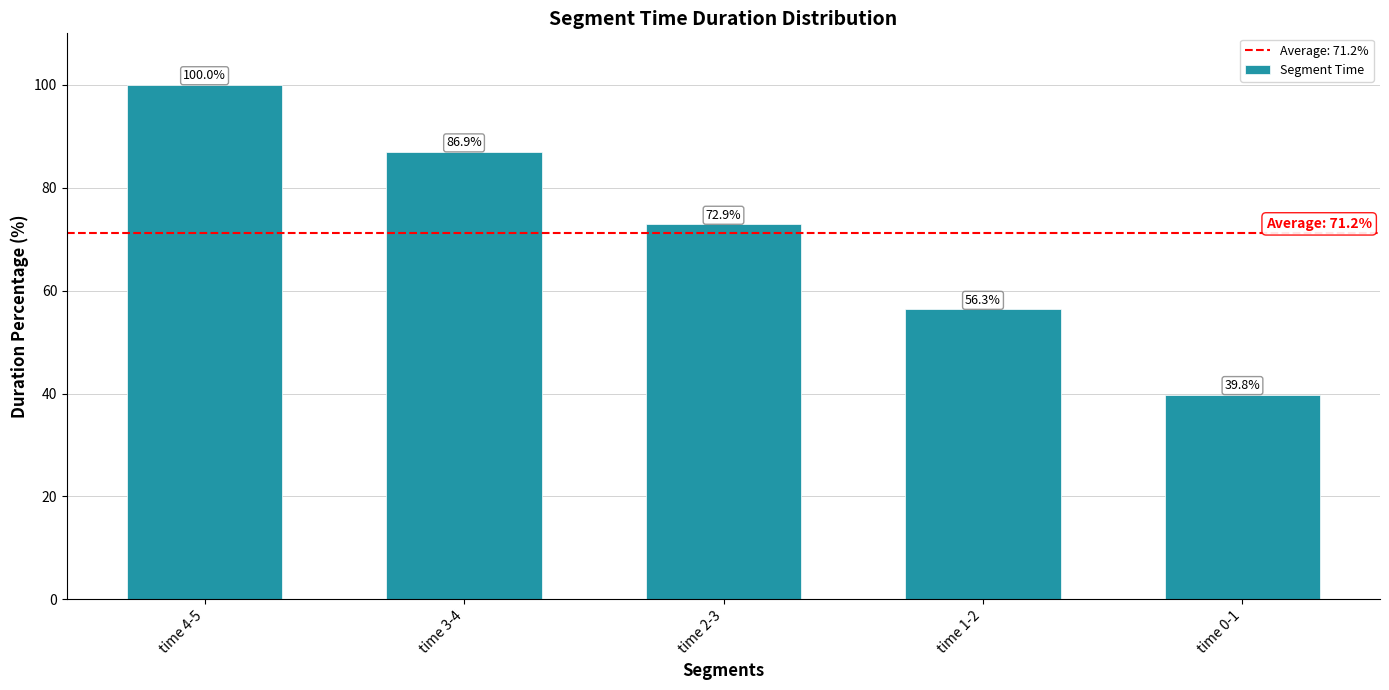

Reading right to left, what are all the values shown in this chart?

39.8	56.3	72.9	86.9	100.0